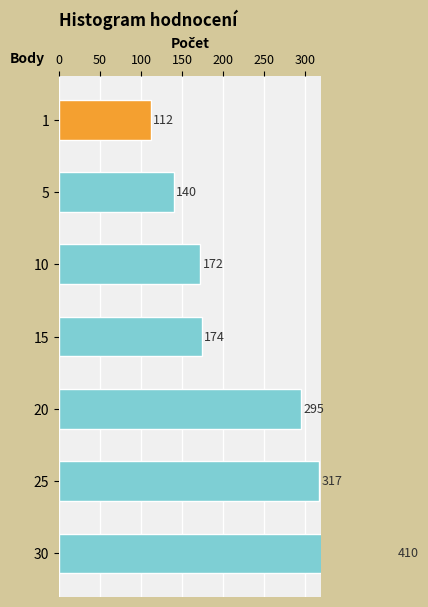

What is the difference between the maximum and minimum values?

298